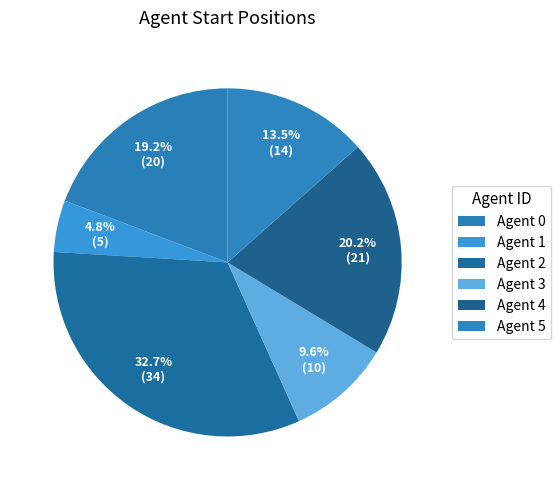

To the nearest percent, what is the difference between the largest and smallest slice percentages?

28%